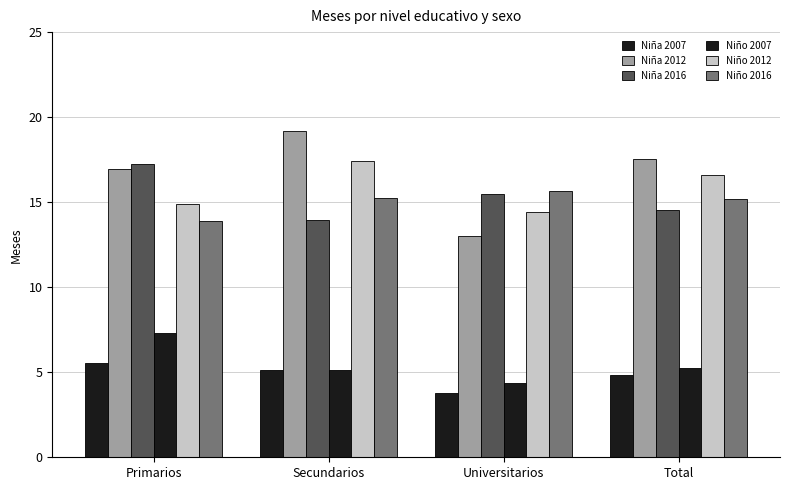

Are the bars grouped side by side (vs. stacked)?

Yes